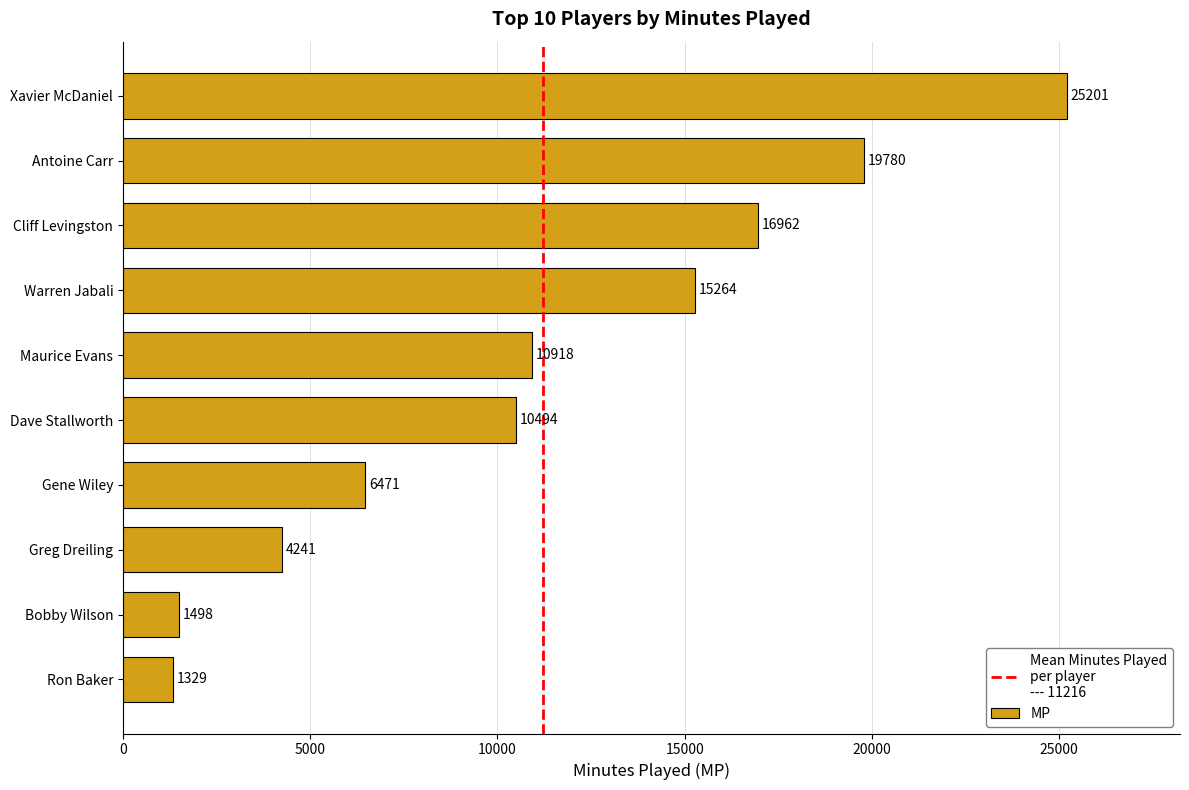

The chart shows a value of 1674 at Greg Dreiling. True or false?

False